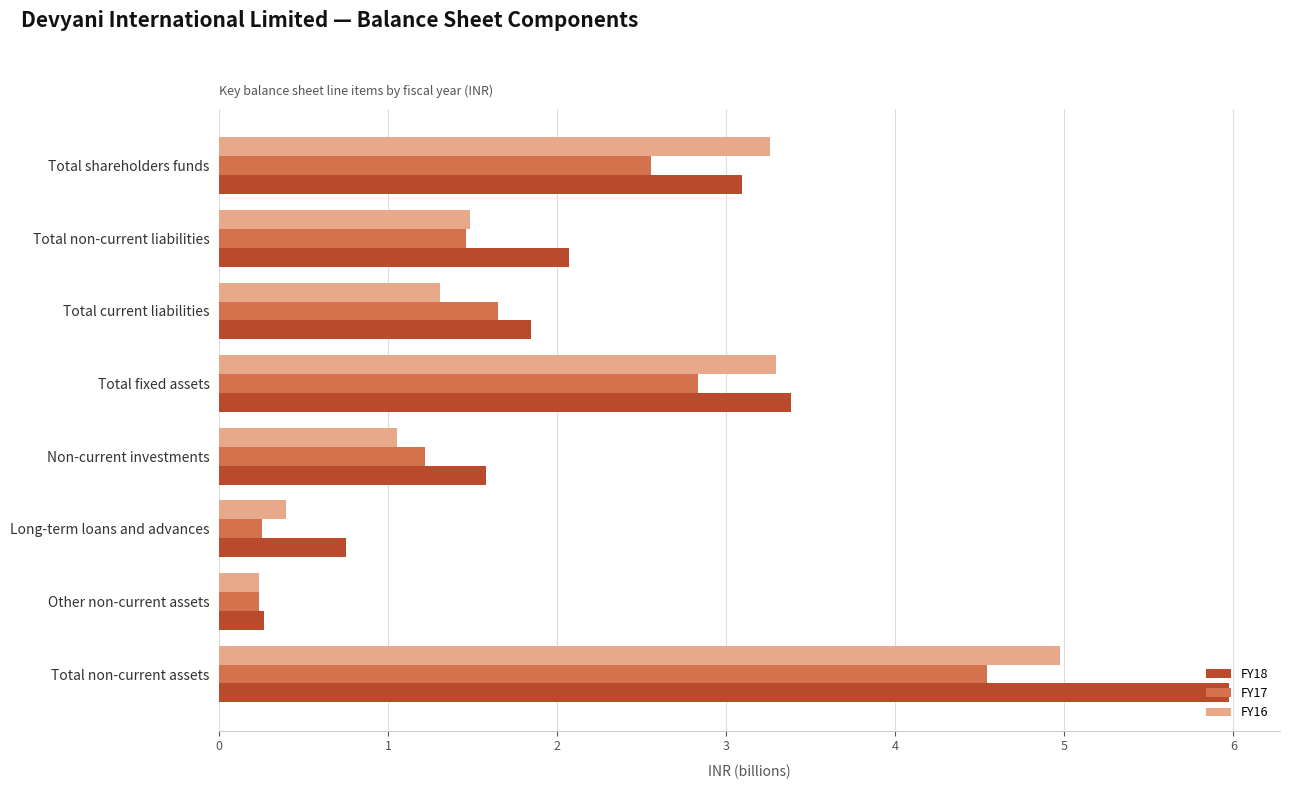

What is the difference between the maximum and minimum values in the FY18 series?

5.7